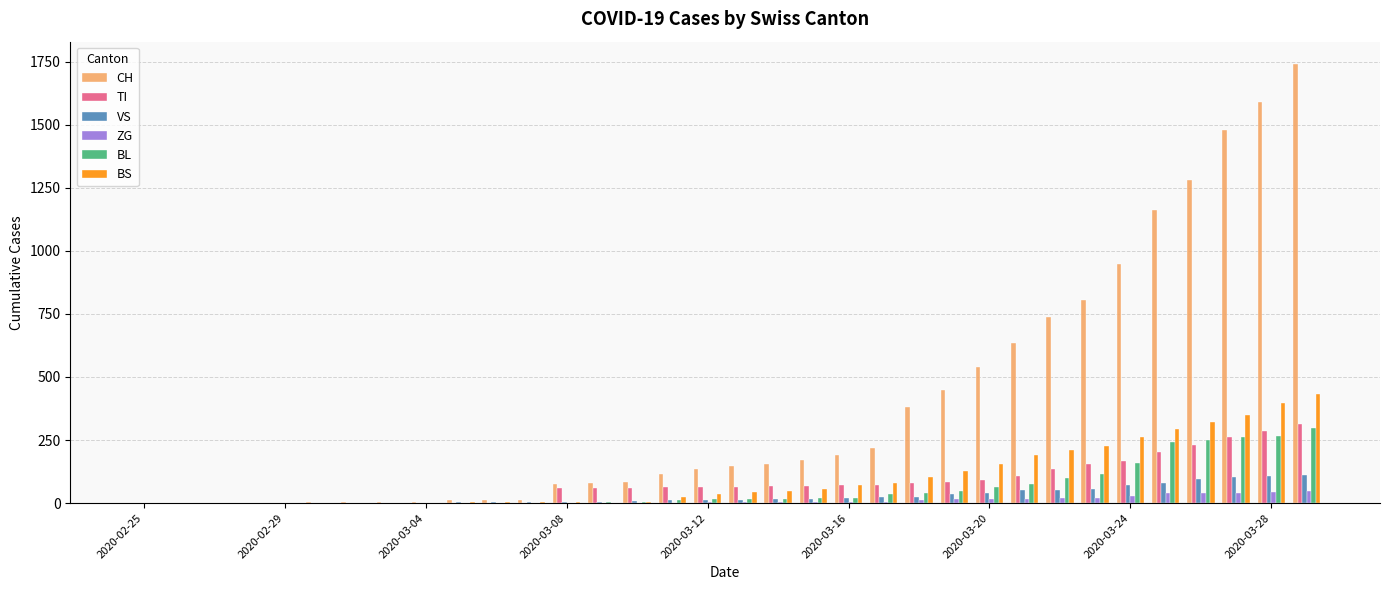

What is the greatest value displayed?

1742